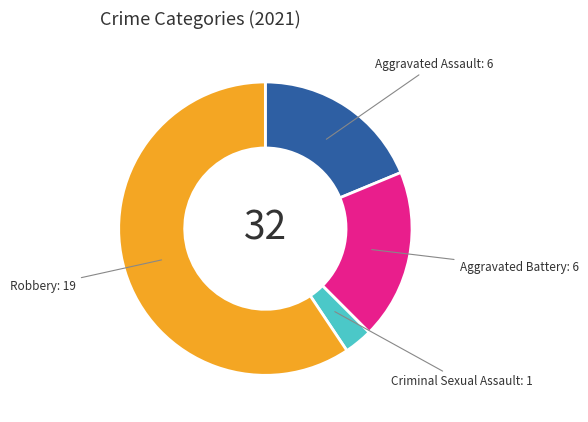

Do Criminal Sexual Assault and Aggravated Assault together represent more than half of the pie?

No